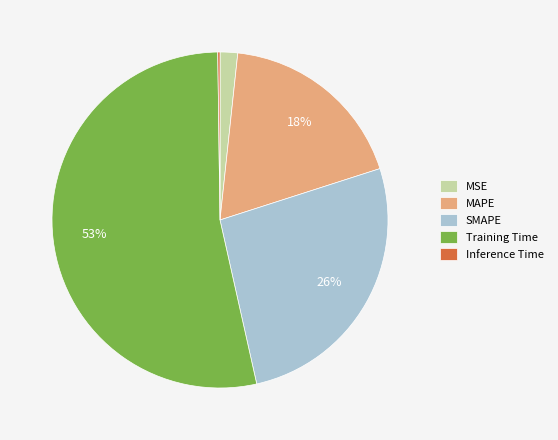

Which category accounts for the majority?

Training Time